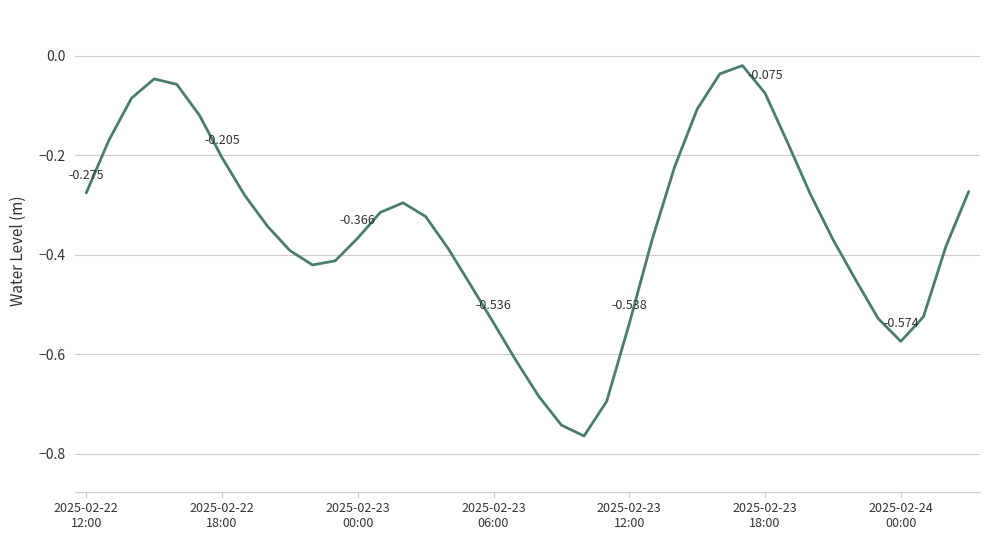

Reading left to right, what are all the values shown in this chart?

-0.3	-0.2	-0.1	-0.0	-0.1	-0.1	-0.2	-0.3	-0.3	-0.4	-0.4	-0.4	-0.4	-0.3	-0.3	-0.3	-0.4	-0.5	-0.5	-0.6	-0.7	-0.7	-0.8	-0.7	-0.5	-0.4	-0.2	-0.1	-0.0	-0.0	-0.1	-0.2	-0.3	-0.4	-0.4	-0.5	-0.6	-0.5	-0.4	-0.3